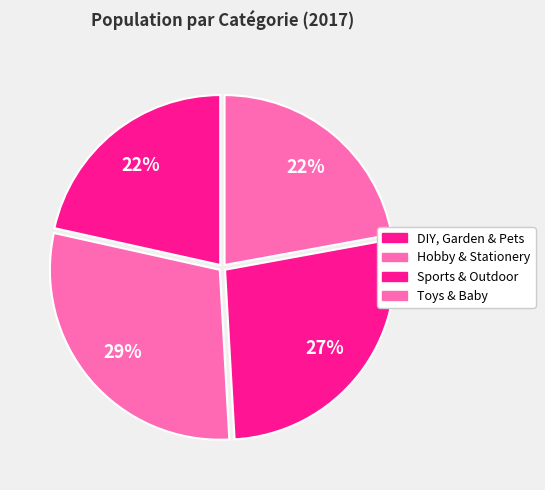

Combined, do DIY, Garden & Pets and Toys & Baby account for over 50%?

No